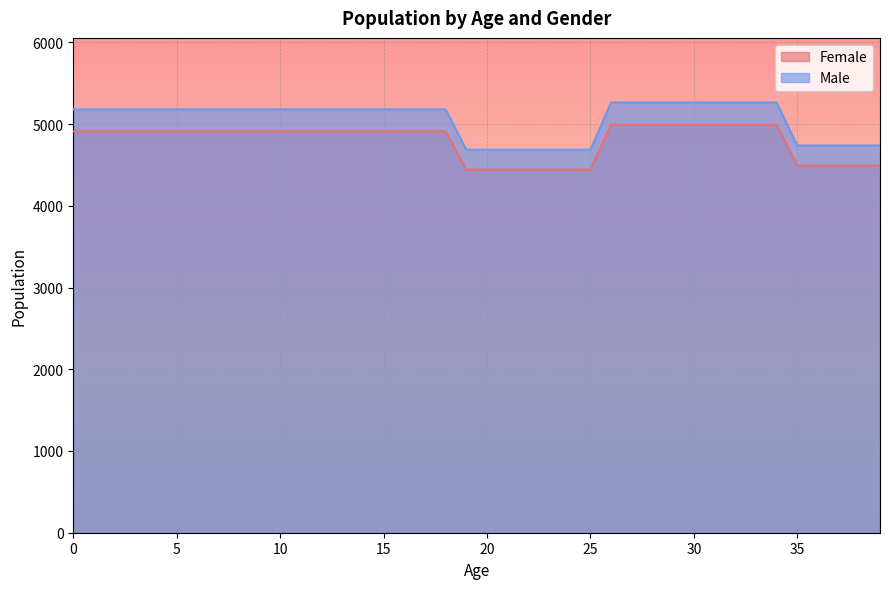

What is the maximum value shown in the chart?

5265.0